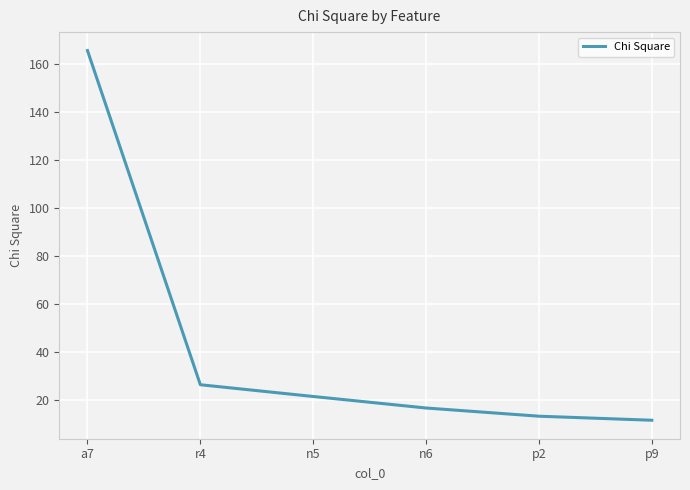

What is the smallest value displayed?

11.6